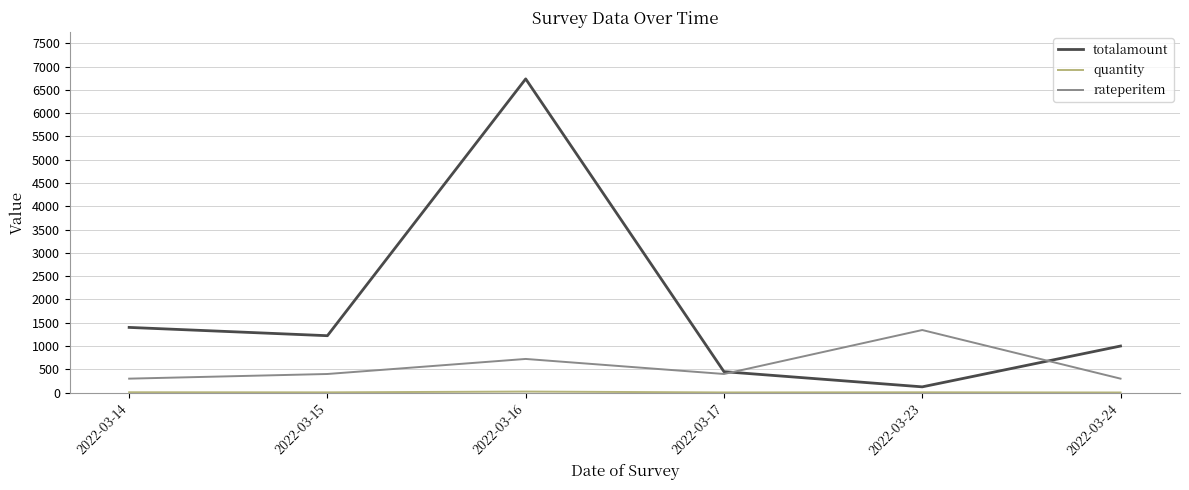

What is the sum of all rateperitem values?

3467